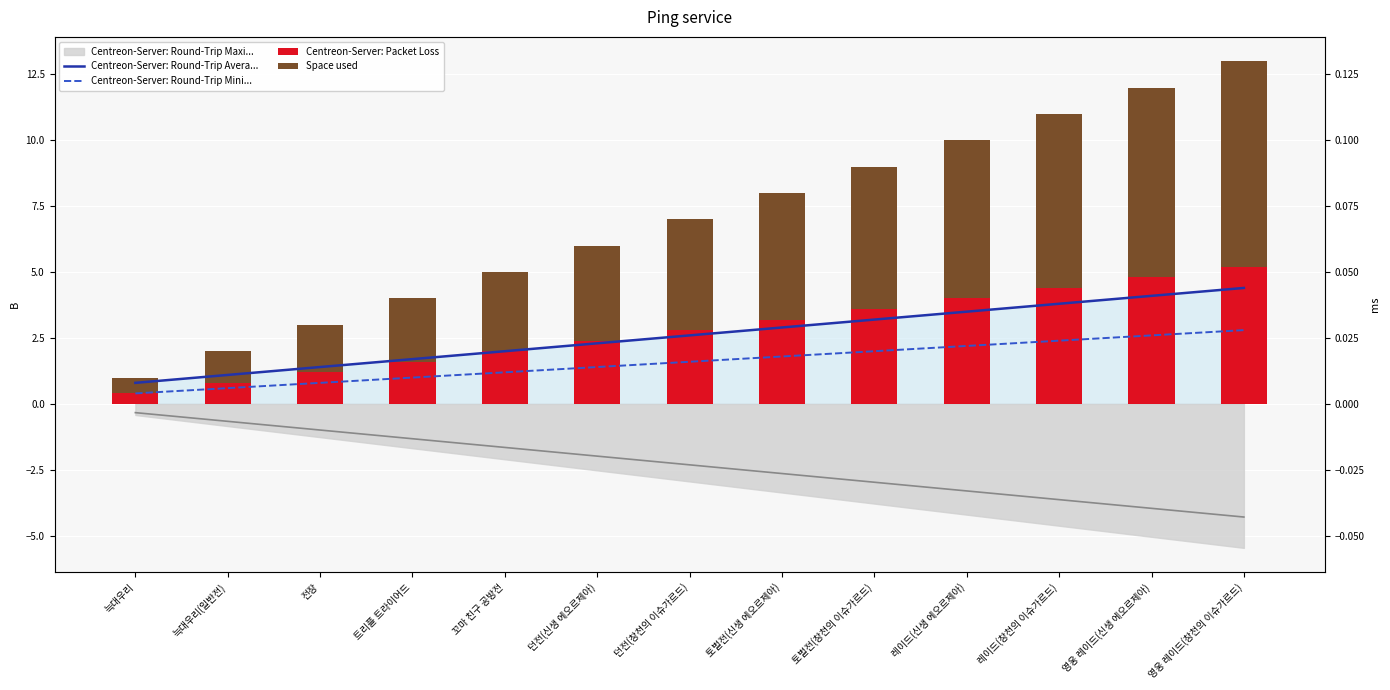

The value of Centreon-Server: Round-Trip Avera... at 전장 is 1.4. True or false?

True